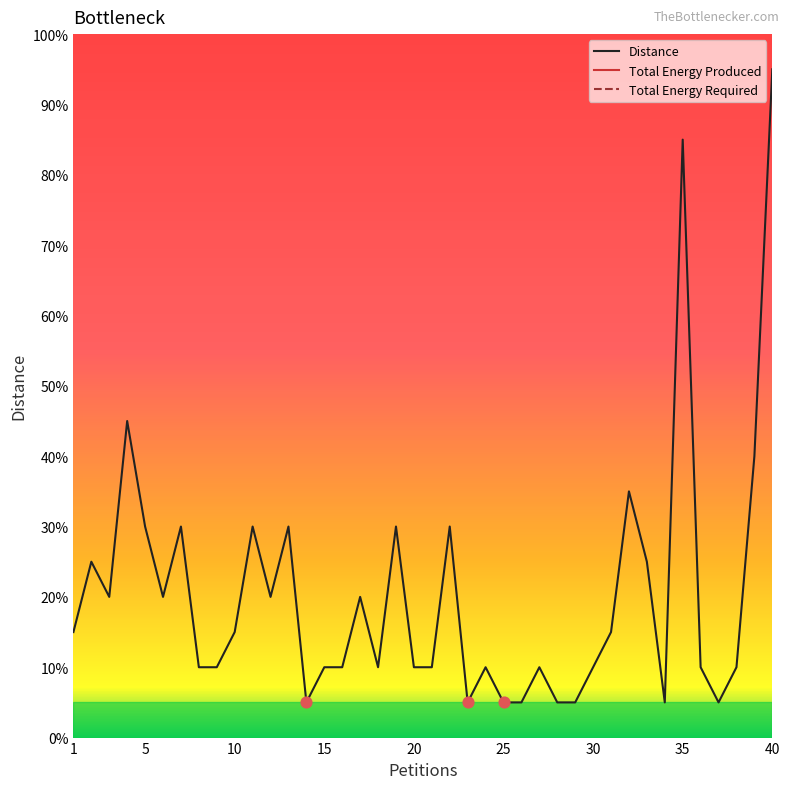

Is this an area chart (filled region under the line)?

No